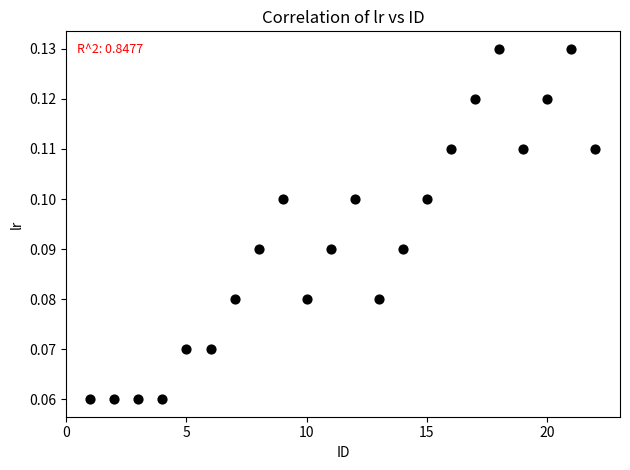

What is the range of X values (max minus min)?

21.0